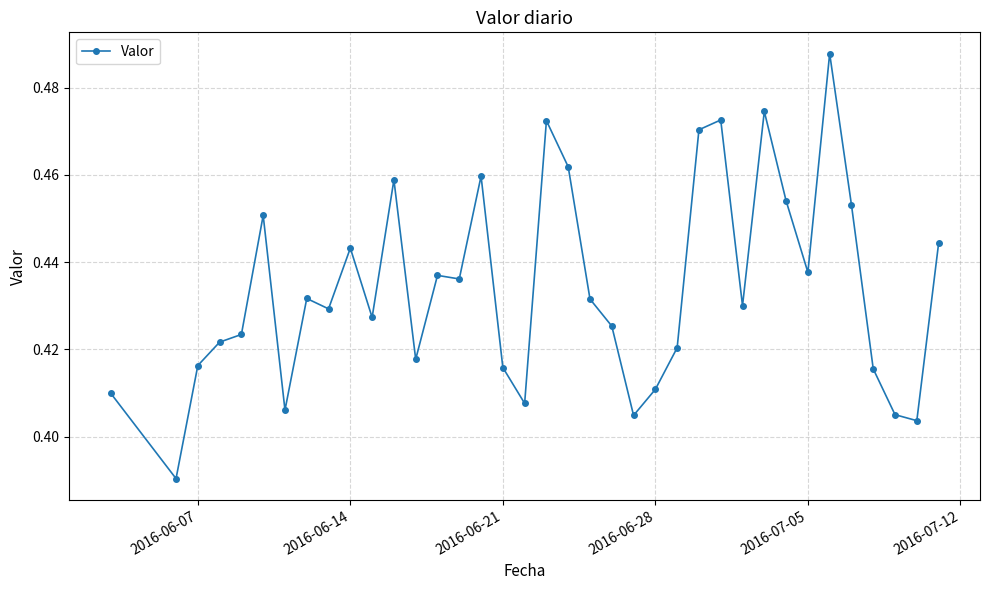

What is the sum of all values?

16.1